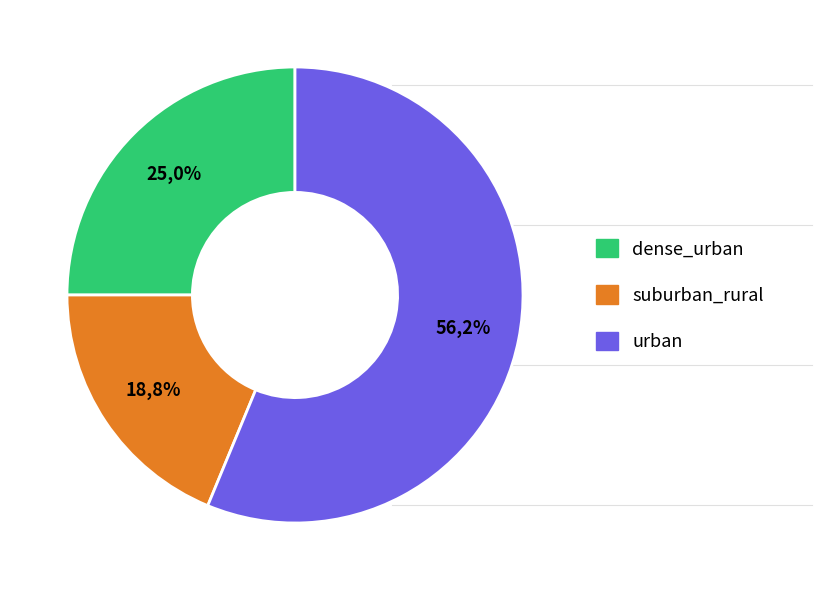

How many segments does this pie chart have?

3